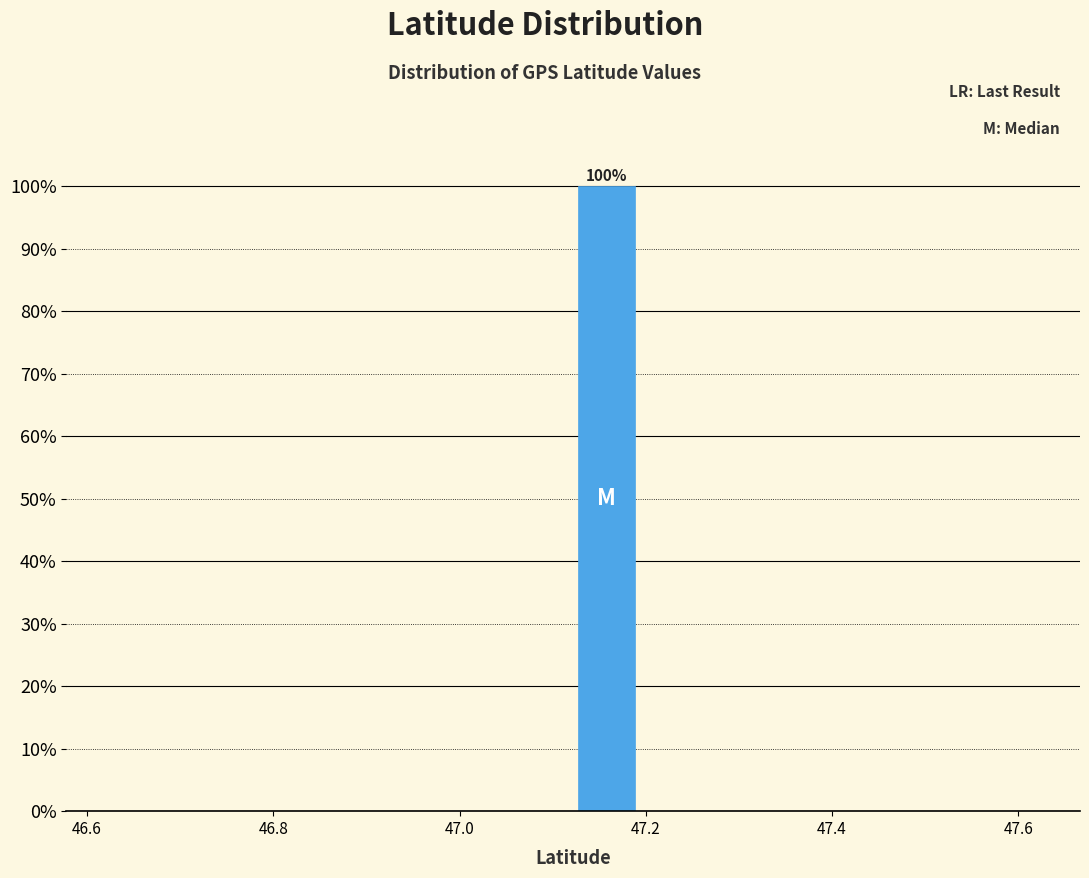

Around what value on the x-axis is the tallest bar? Give the approximate position of its centre, as read against the axis.

47.16